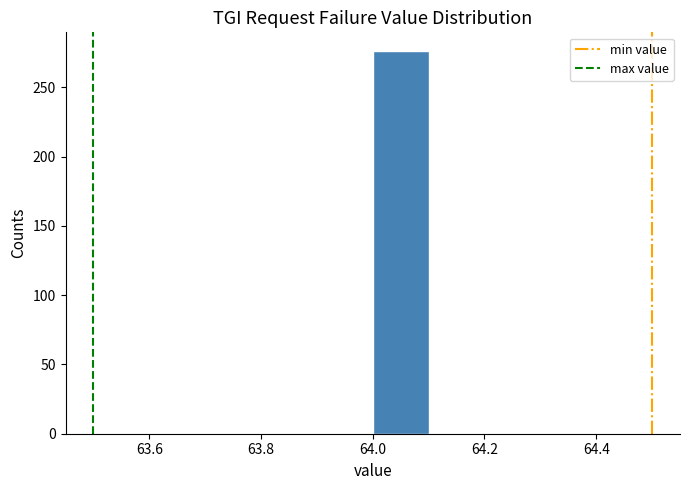

Reading left to right, list every bar in this chart as the range it spans on the x-axis followed by its height. The values are not printed on the chart, so give them approximately, as read against the axis.

63.5 to 63.6: 0
63.6 to 63.7: 0
63.7 to 63.8: 0
63.8 to 63.9: 0
63.9 to 64.0: 0
64.0 to 64.1: 275
64.1 to 64.2: 0
64.2 to 64.3: 0
64.3 to 64.4: 0
64.4 to 64.5: 0